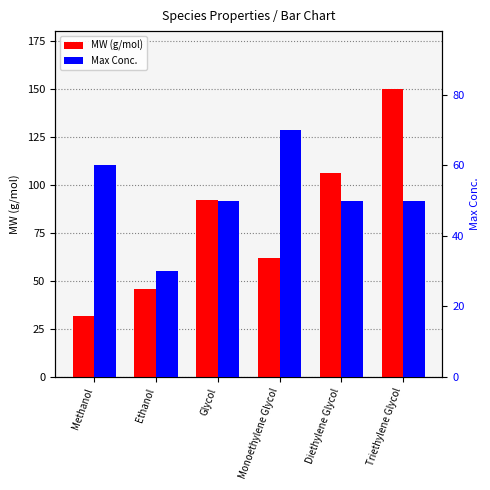

How many bars are there in total?

12